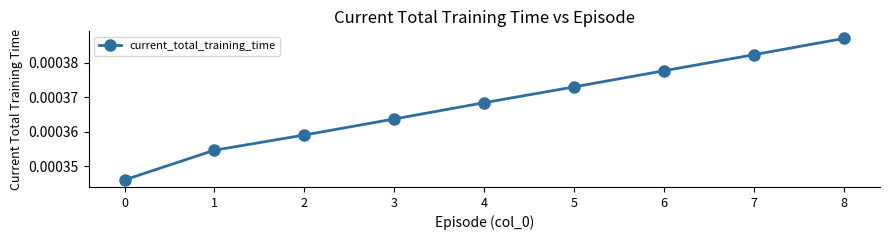

Which category has the highest value across all series?

8